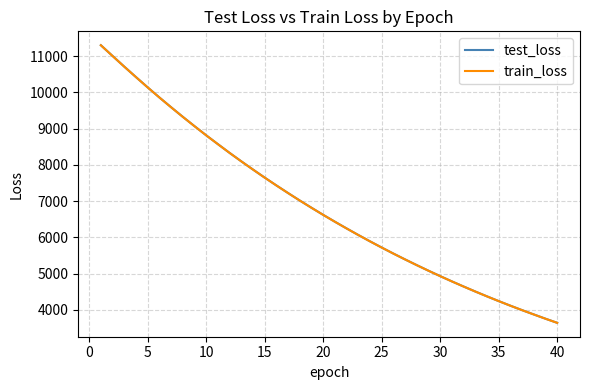

True or false: train_loss has more than 0 points higher than both neighbors.

False